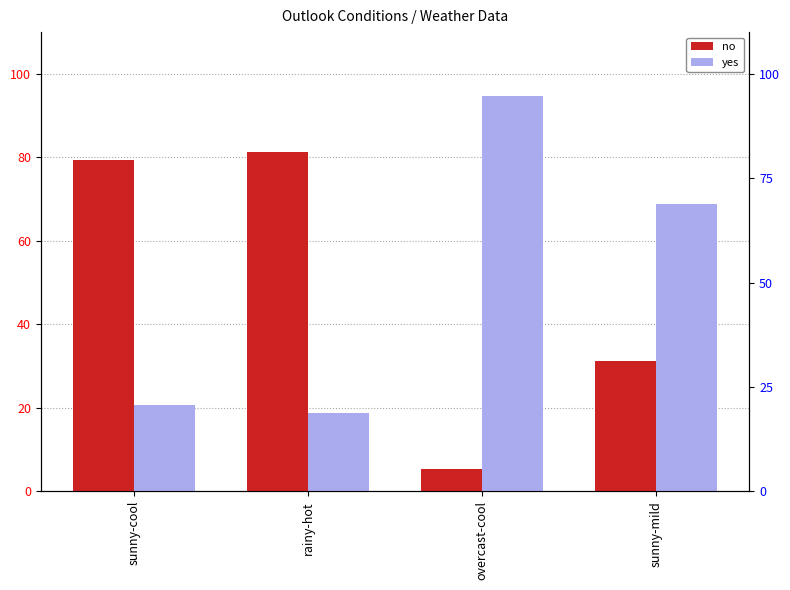

What is the spread (max minus min) of values at sunny-mild?

37.6